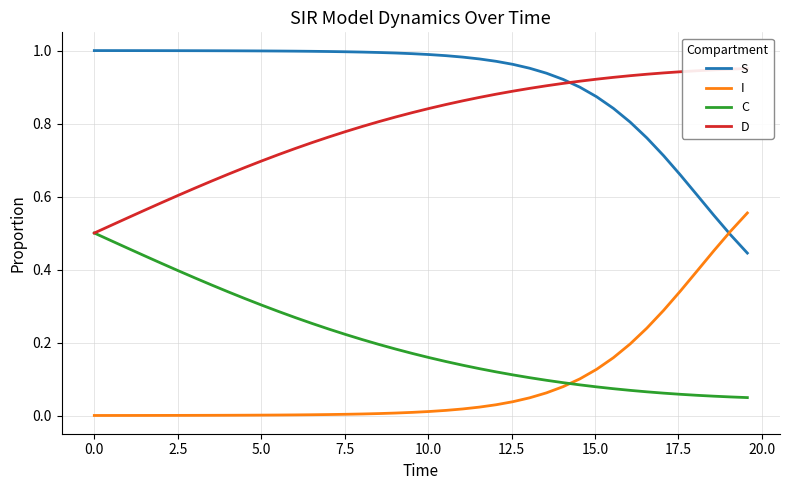

True or false: C and S cross at least once.

False